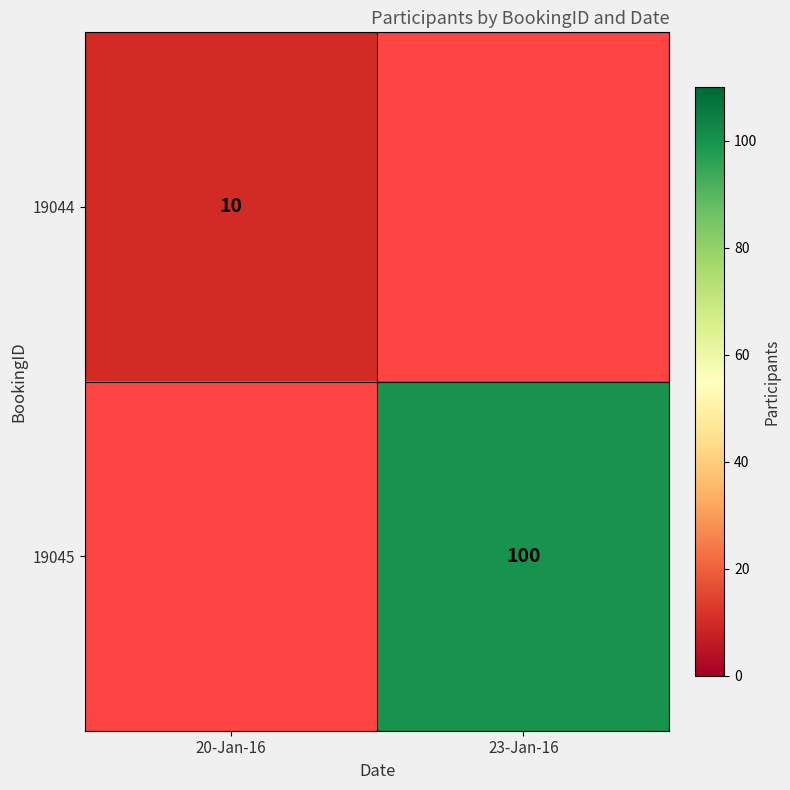

True or false: 19045 has a value of 155 at 23-Jan-16.

False